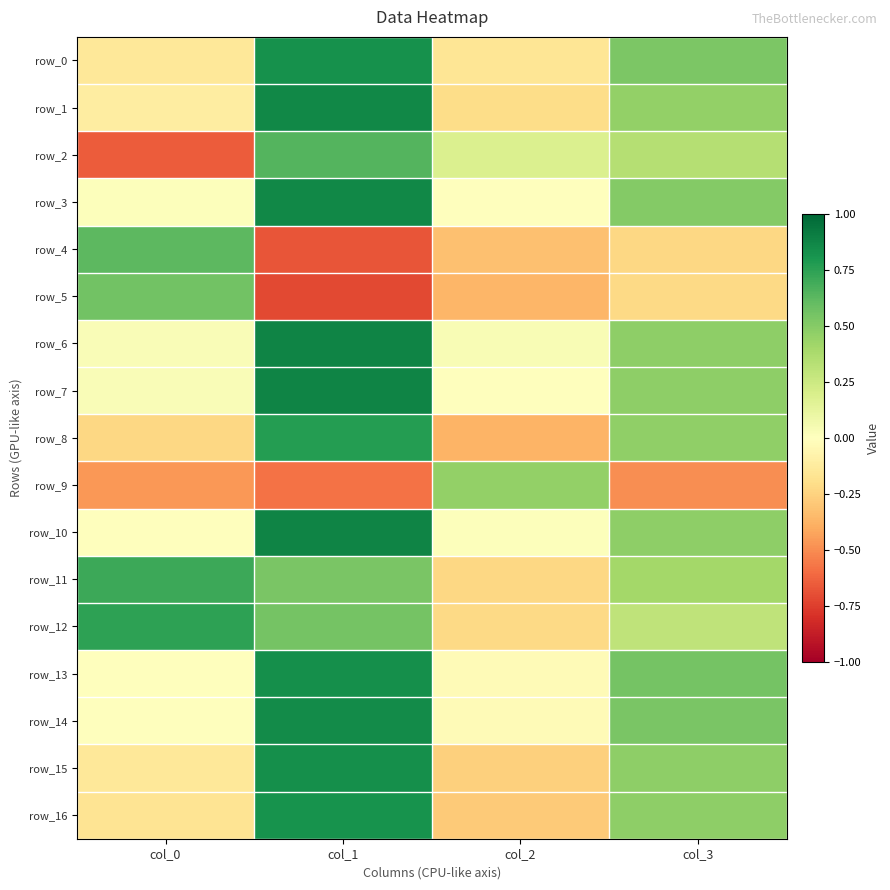

What is the sum of all row_9 values?

-1.1